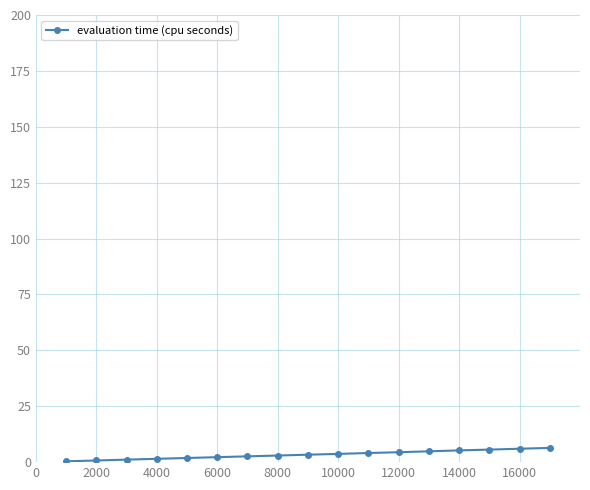

What is the greatest value displayed?

6.4